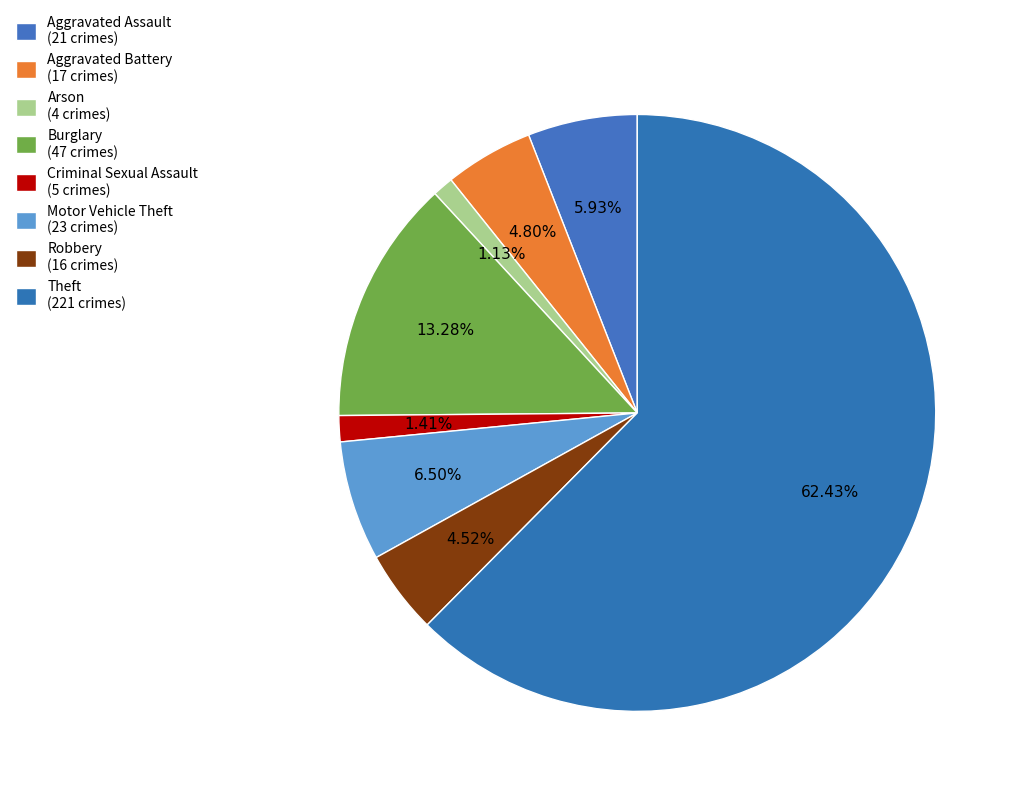

How many slices are in this pie chart?

8